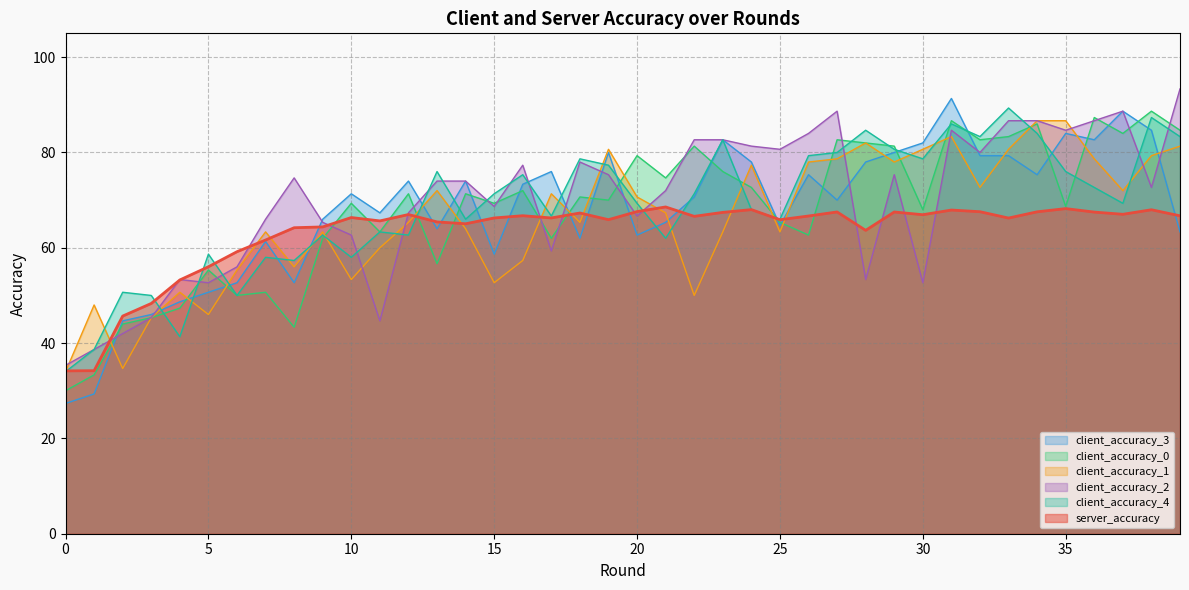

Which has a higher value, 38 or 13?

38